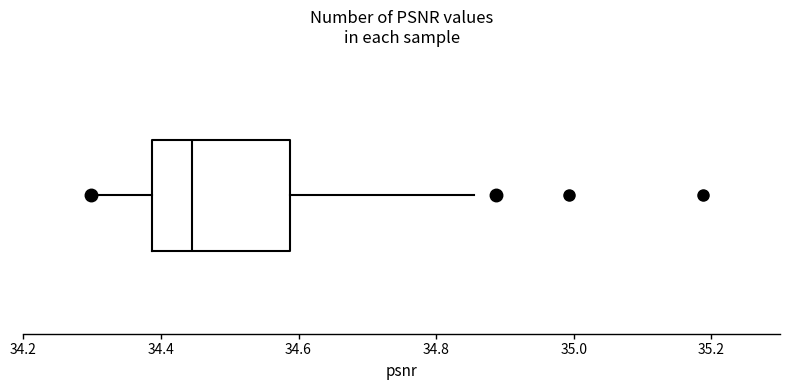

Where does the right whisker of the box end on the x-axis? The values are not printed on the chart, so give them approximately, as read against the axis.

34.86